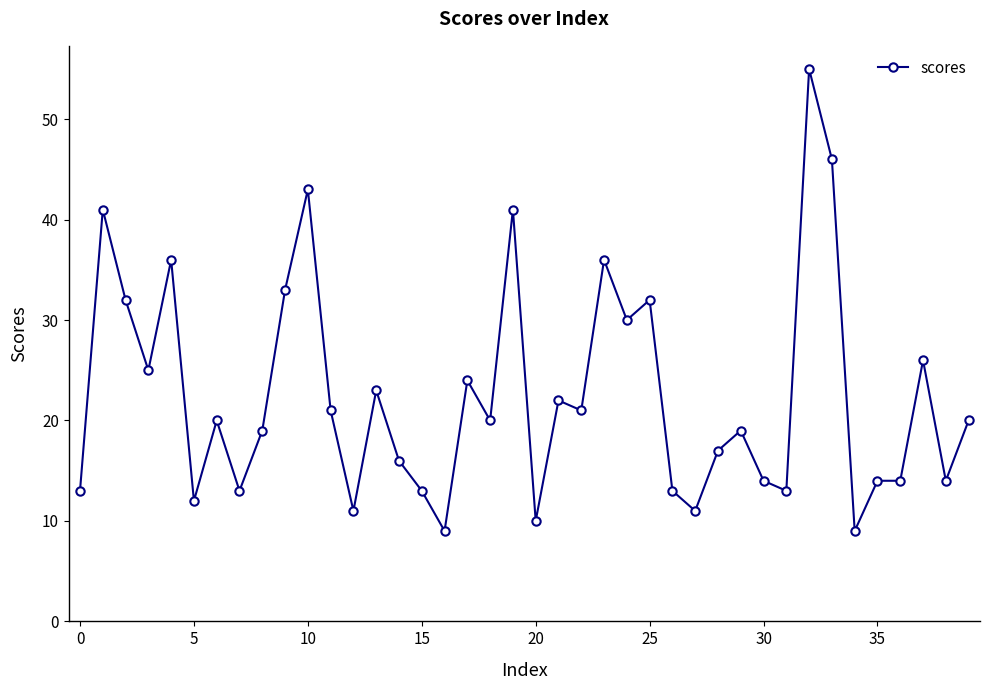

What is the value of the 37th point from the left?

14